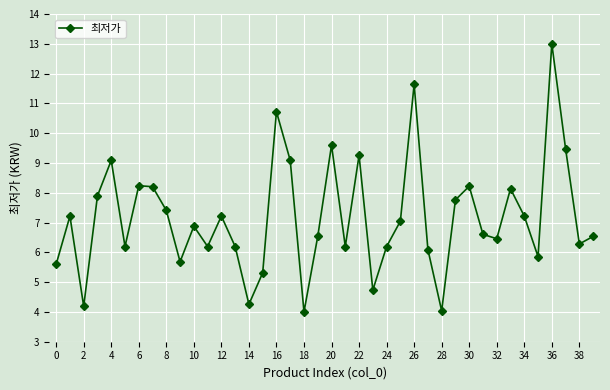

True or false: there are more than 1 points higher than both neighbors.

True